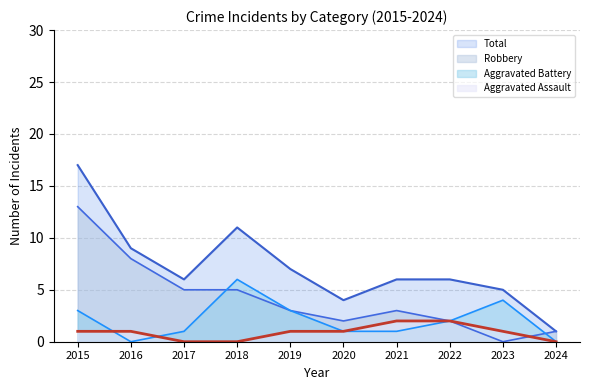

Count the number of data series in this chart.

4